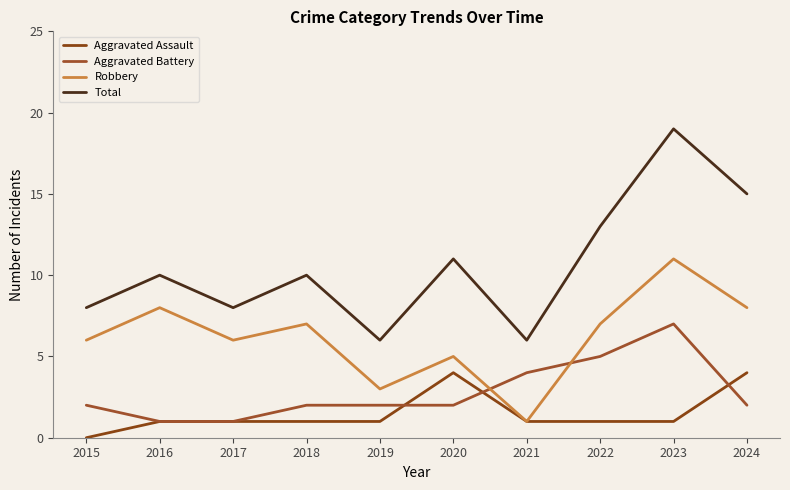

Which series has the widest spread of values?

Total